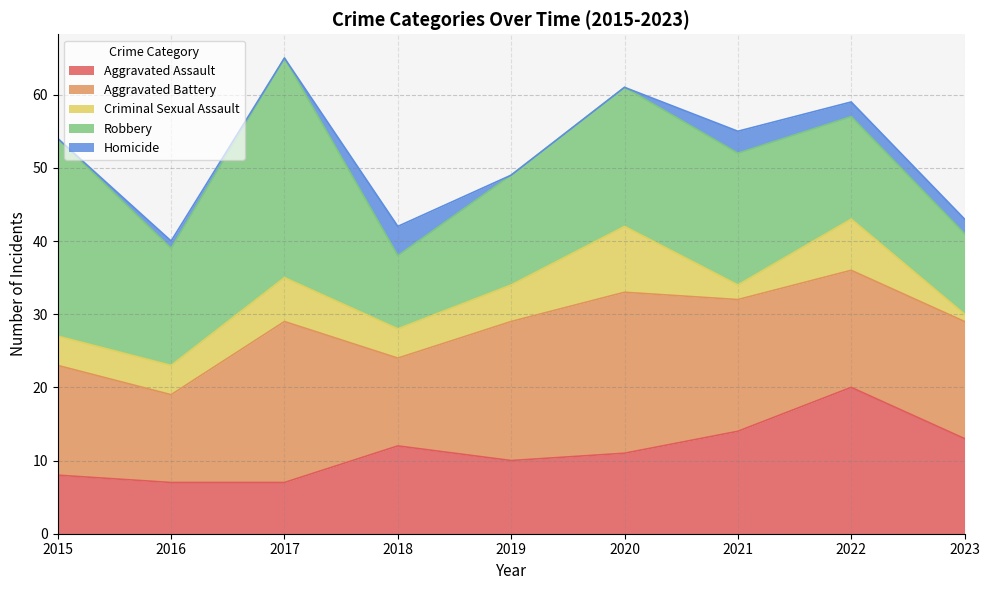

What is the value of the Criminal Sexual Assault point at the 8th from the left?

7